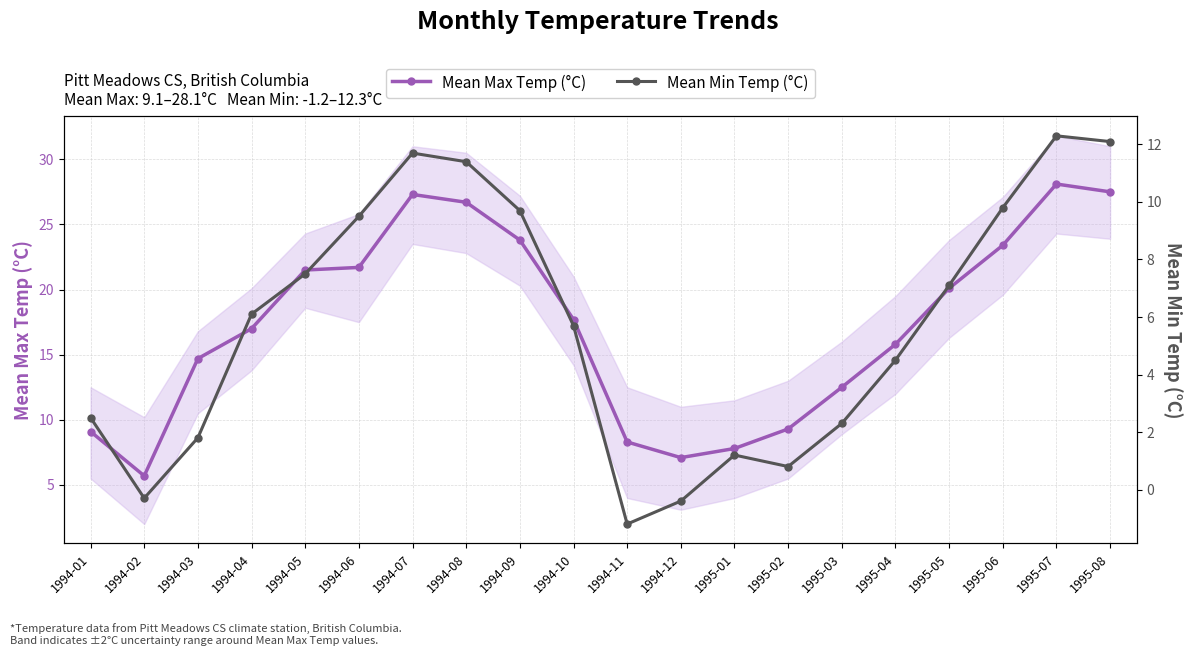

Rank the series at 1994-09 from highest to lowest value.

Mean Max Temp (°C), Mean Min Temp (°C)